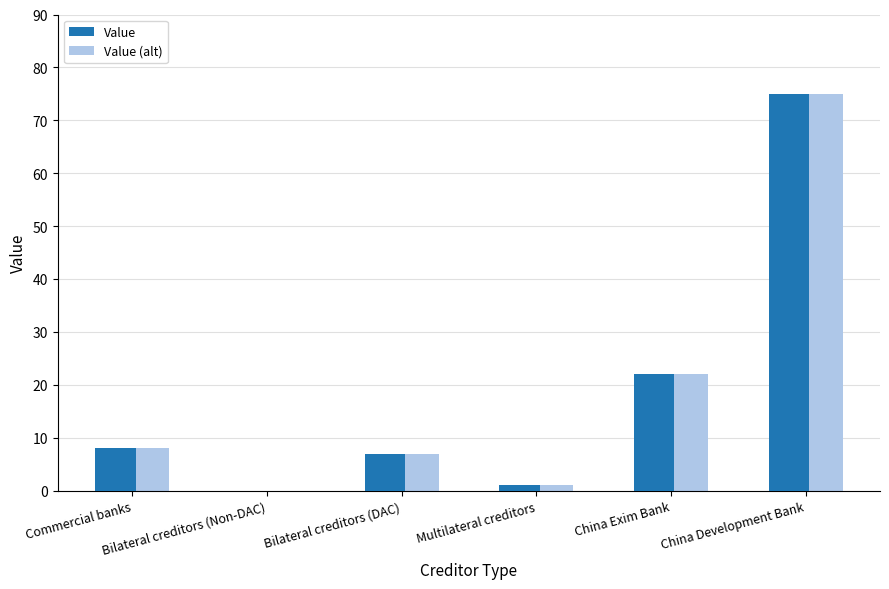

What is the total value across all series at China Development Bank?

150